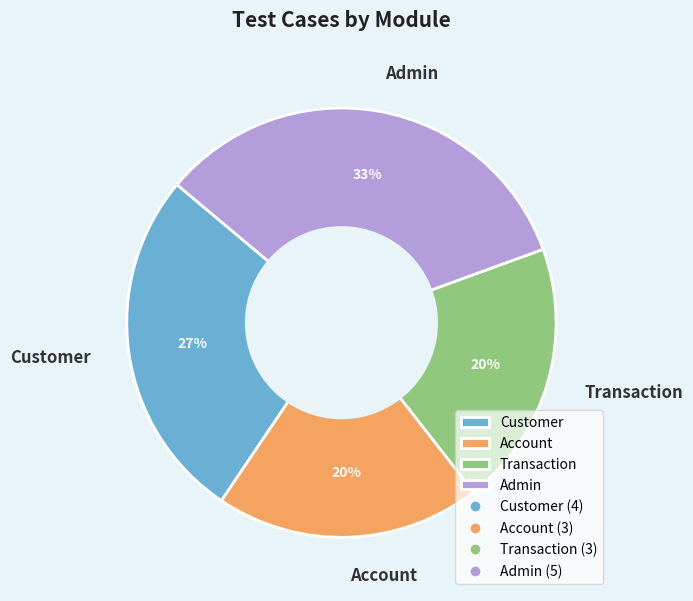

Is it true that Customer is 27% of the pie?

True